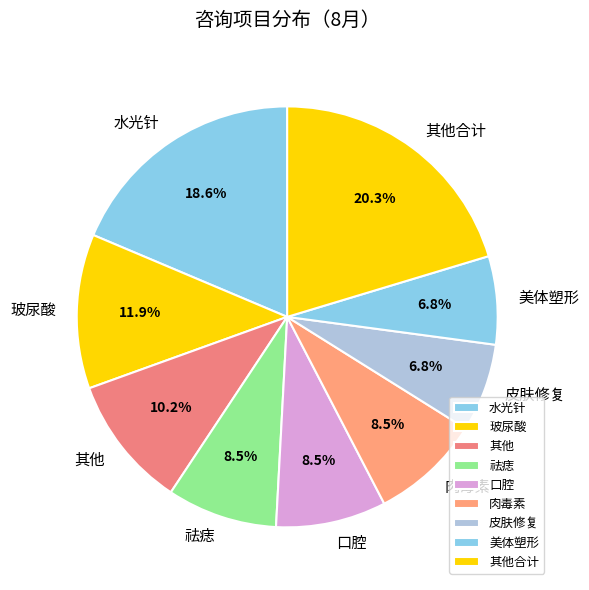

What percentage is NOT represented by 其他合计?

79.7%